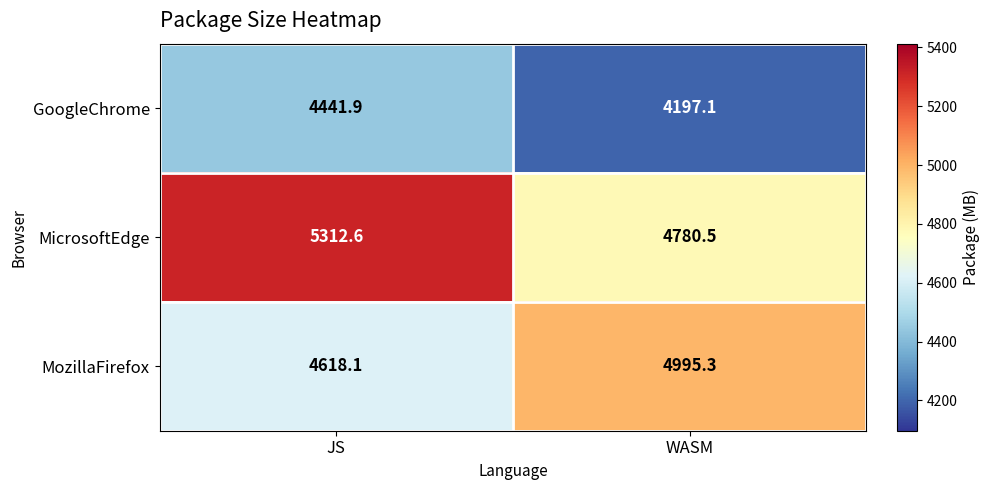

Rank the series by their average value, from lowest to highest.

GoogleChrome, MozillaFirefox, MicrosoftEdge